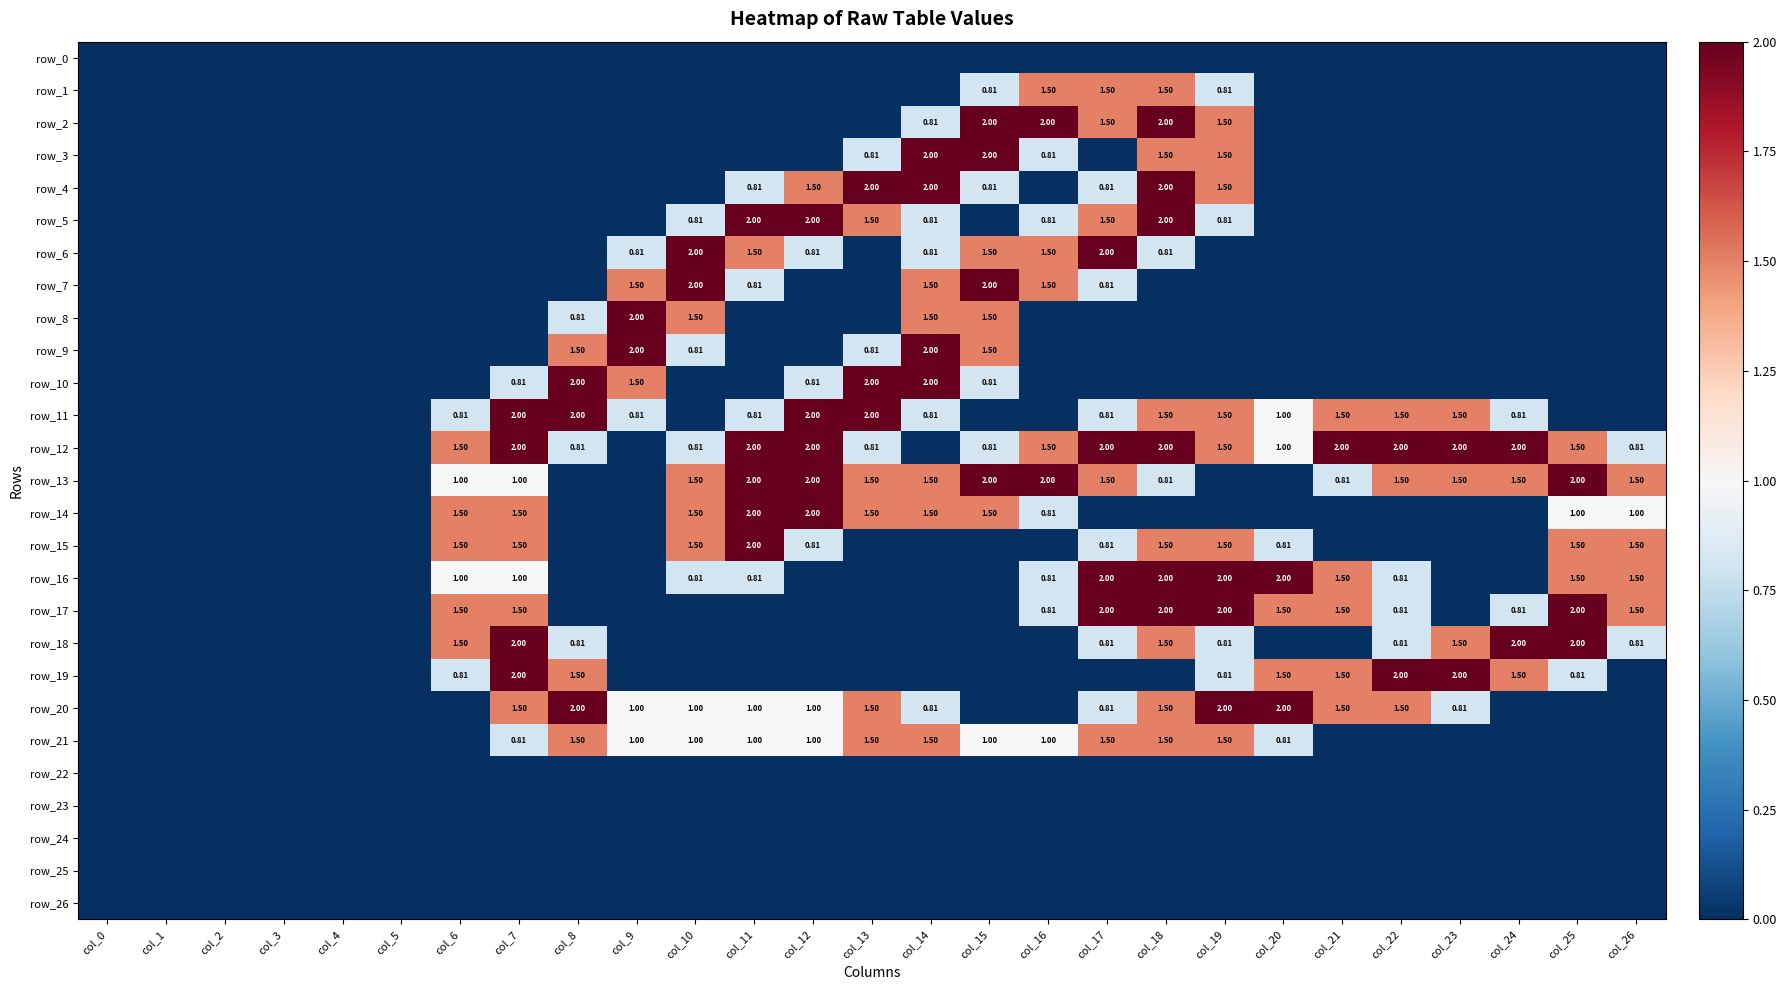

List the labels in order of row_23 value, smallest first.

col_0, col_1, col_2, col_3, col_4, col_5, col_6, col_7, col_8, col_9, col_10, col_11, col_12, col_13, col_14, col_15, col_16, col_17, col_18, col_19, col_20, col_21, col_22, col_23, col_24, col_25, col_26